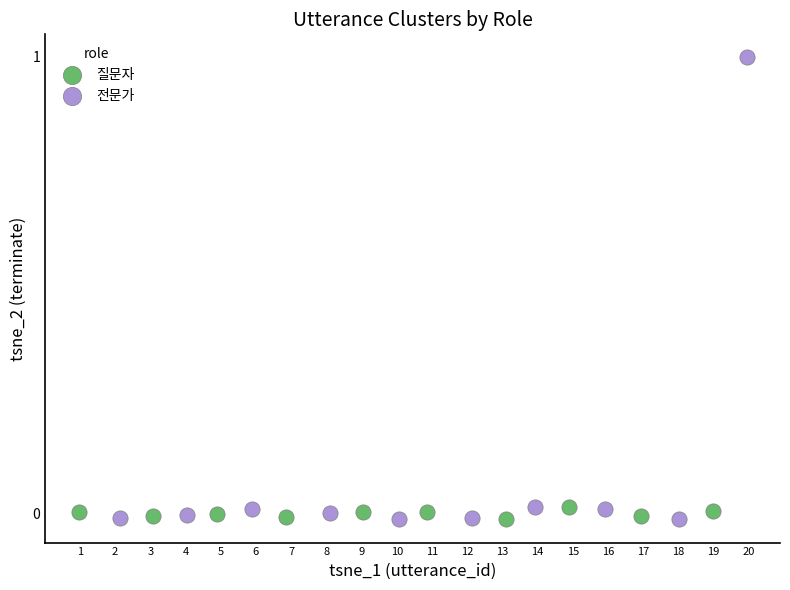

Which series reaches the maximum Y coordinate?

전문가